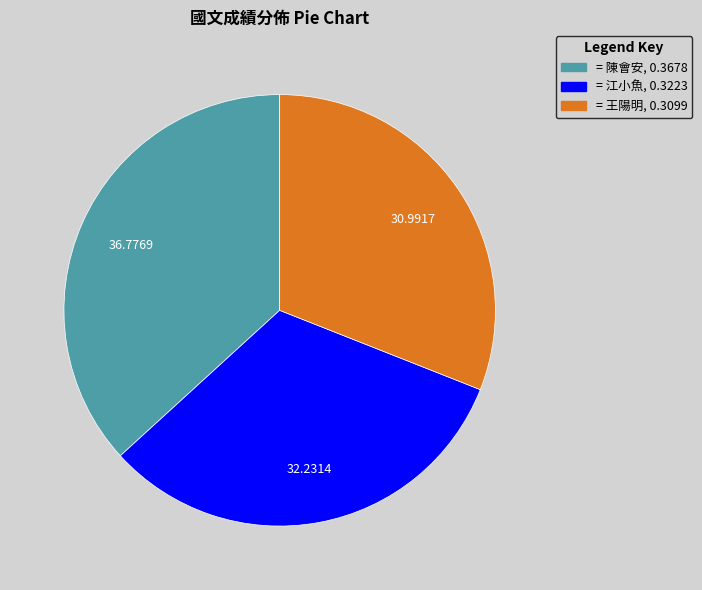

Count the number of slices in the pie.

3